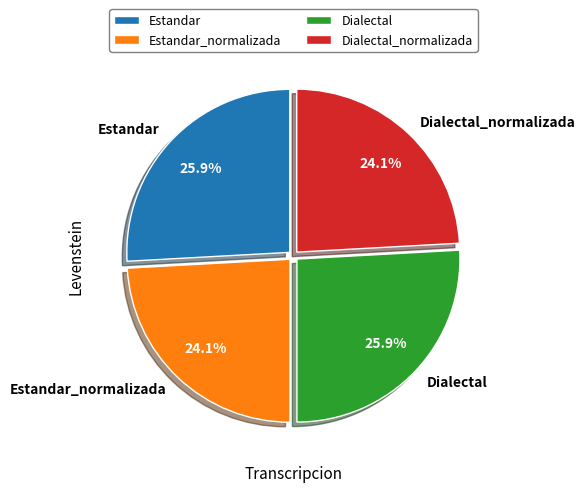

What percentage is the Dialectal slice, to the nearest percent?

26%